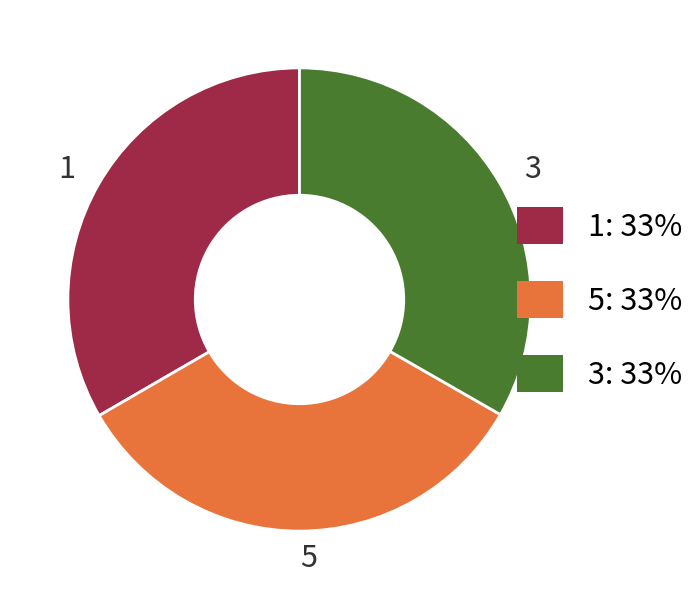

How many slices are in this pie chart?

3